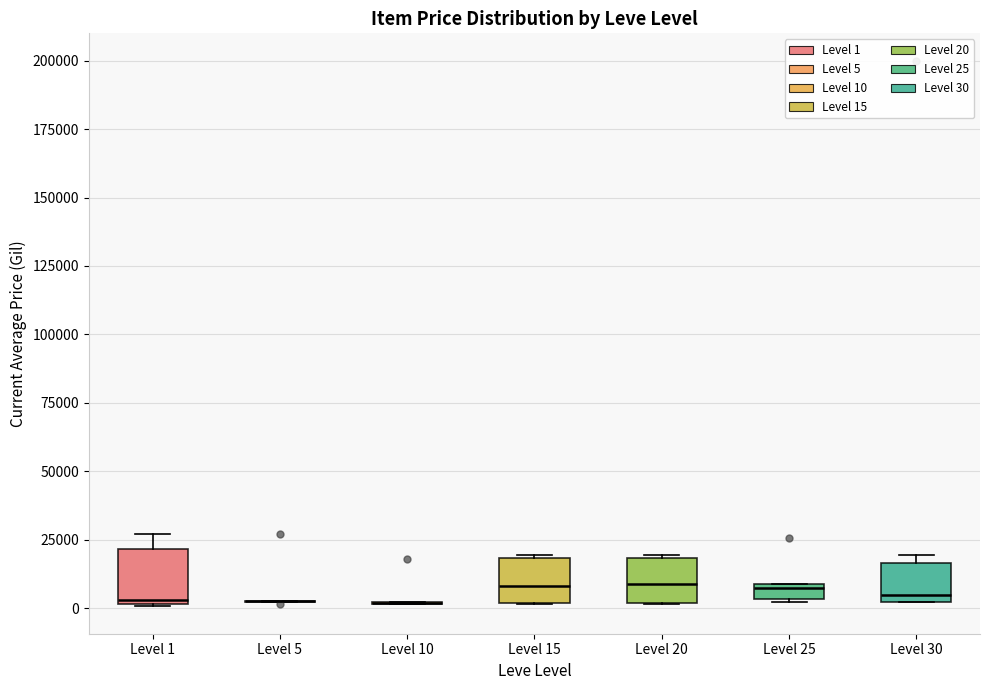

Where does the median line of the box for Level 20 sit on the y-axis? The values are not printed on the chart, so give them approximately, as read against the axis.

10000